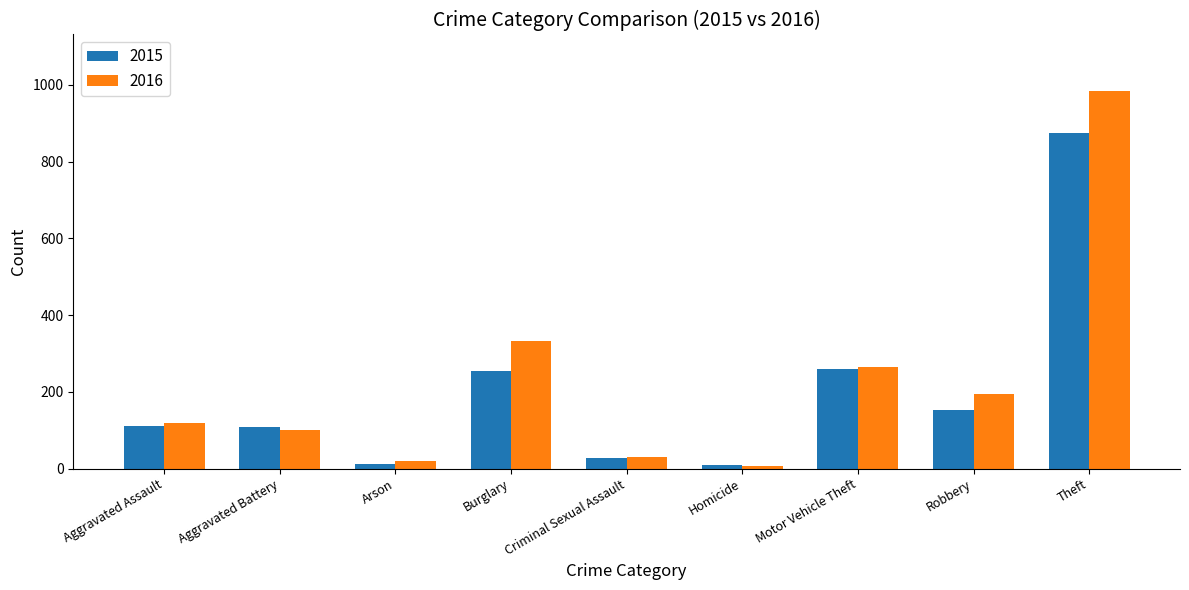

What is the difference between the maximum and minimum values in the 2016 series?

977